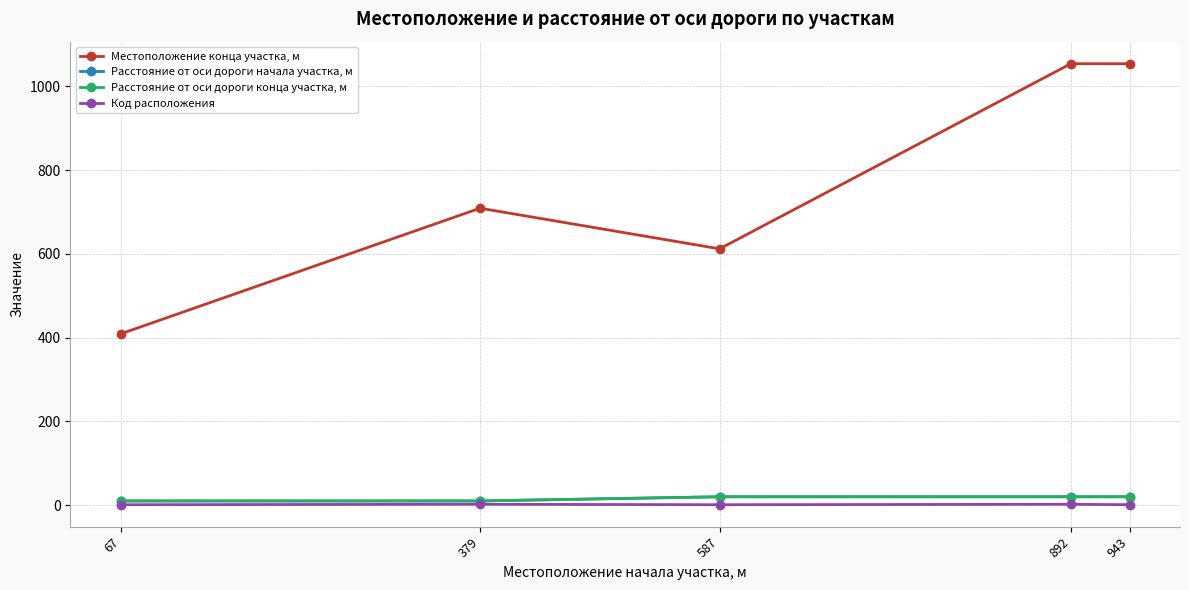

Is this an area chart (filled region under the line)?

No